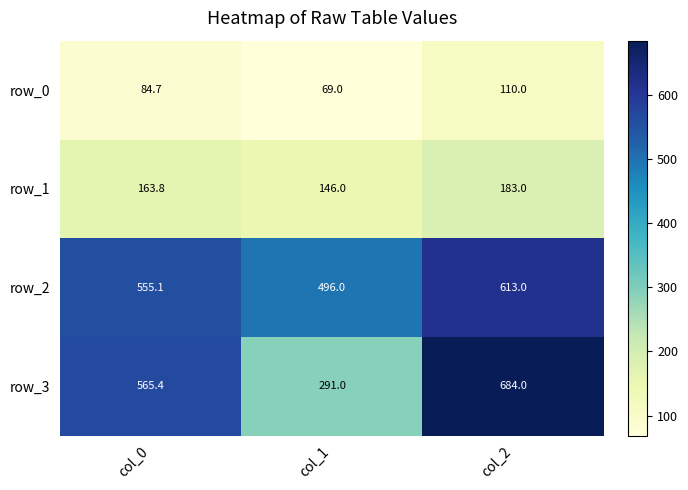

Reading left to right, extract all data points from this chart.

row_0: col_0=84.7	col_1=69.0	col_2=110.0
row_1: col_0=163.8	col_1=146.0	col_2=183.0
row_2: col_0=555.1	col_1=496.0	col_2=613.0
row_3: col_0=565.4	col_1=291.0	col_2=684.0